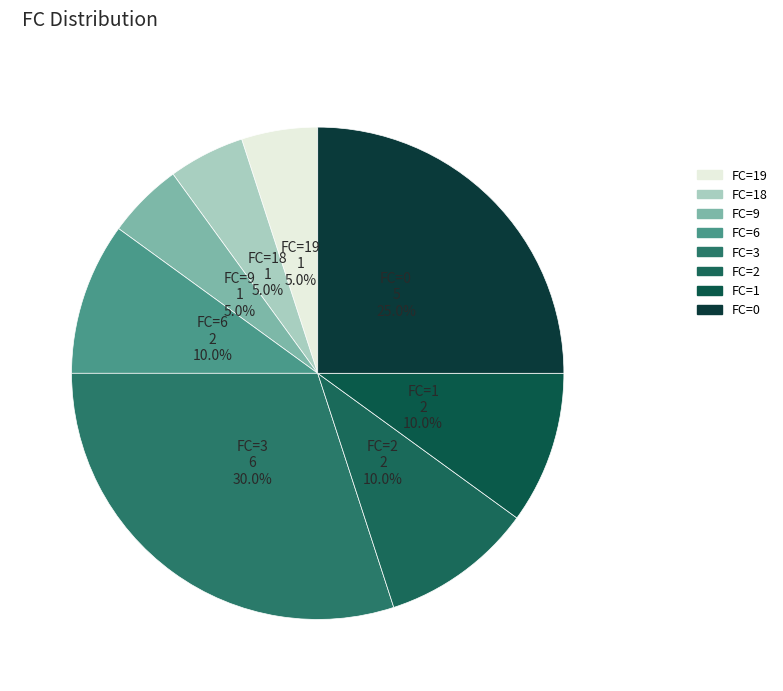

How many slices are in this pie chart?

8